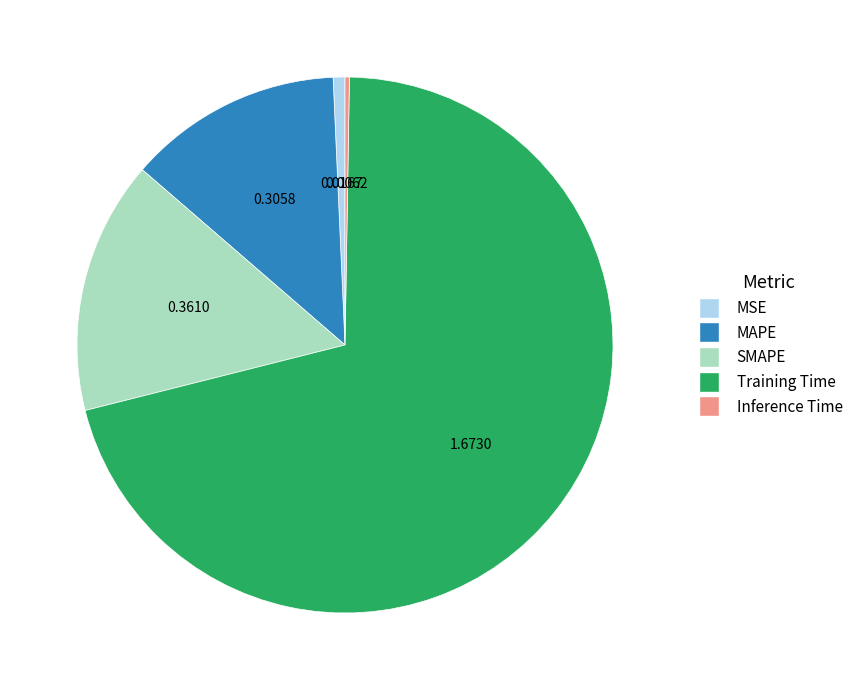

Which category has the biggest portion of the pie?

Training Time